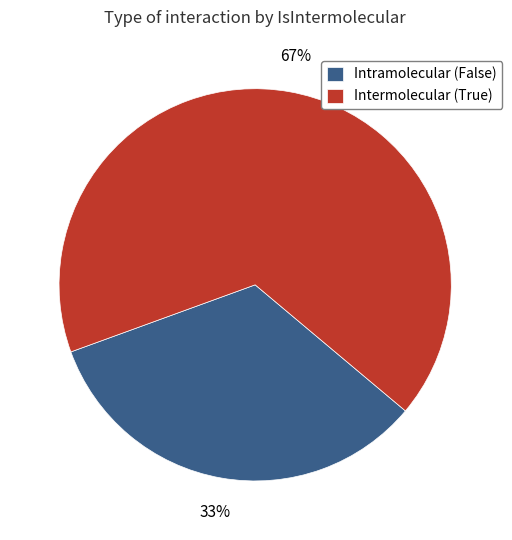

What is the ratio of the value at Intramolecular (False) to the value at Intermolecular (True)?

0.5